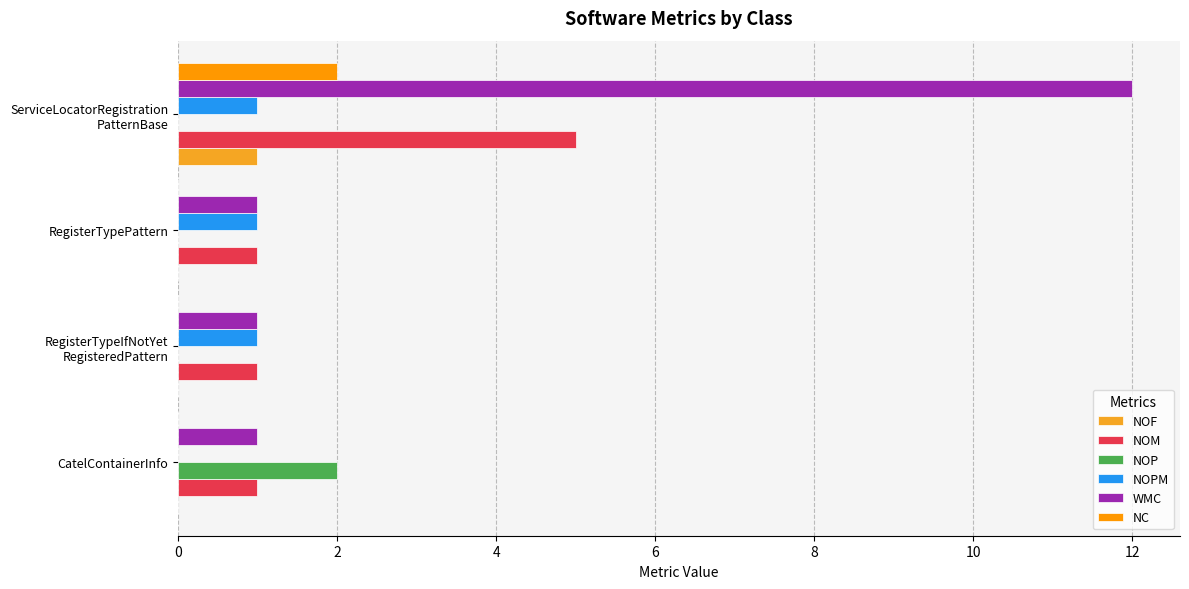

What is the value of the WMC bar at the 2nd from the left?

1